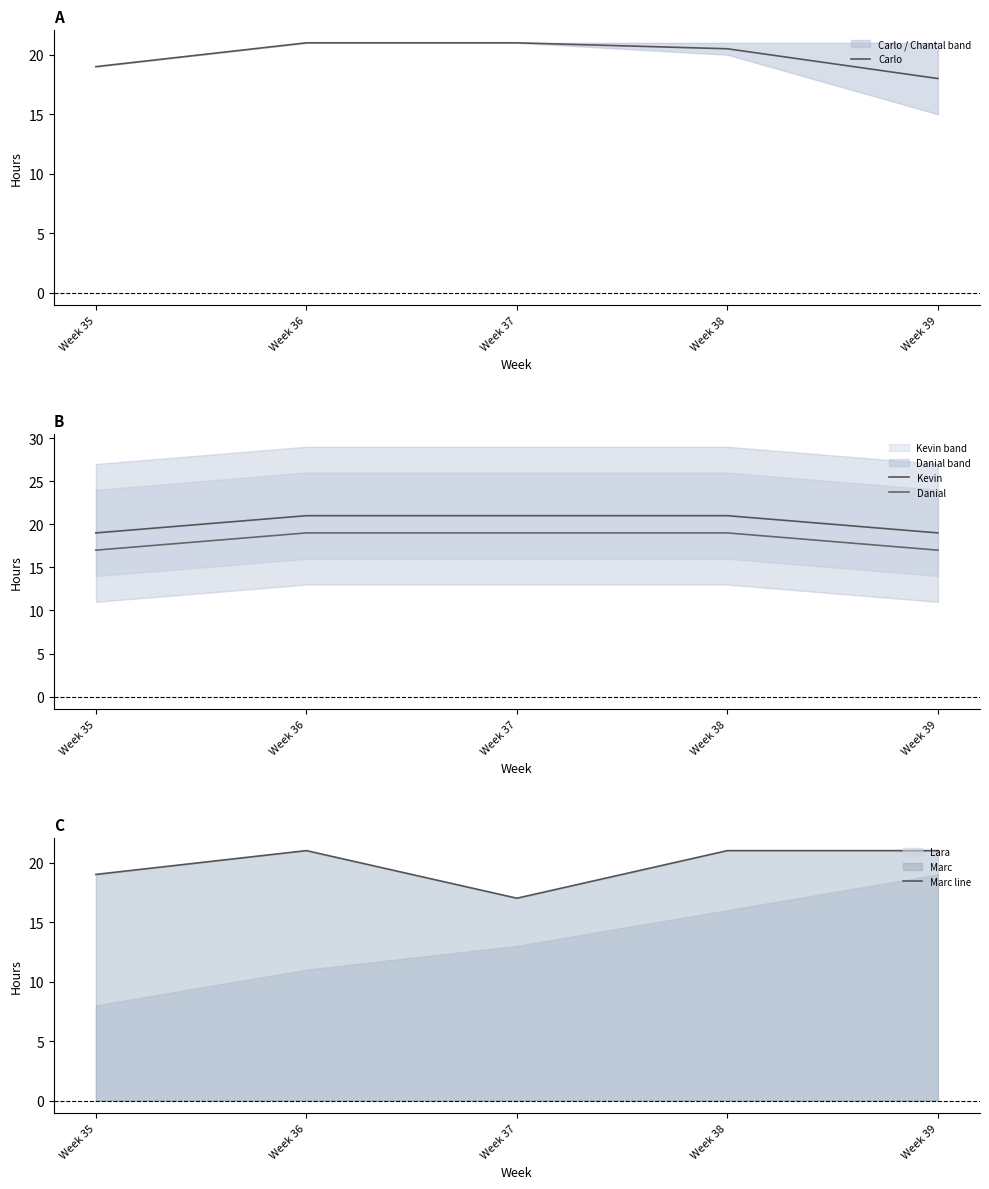

What is the sum of the Kevin values at Week 35 and Week 38?

40